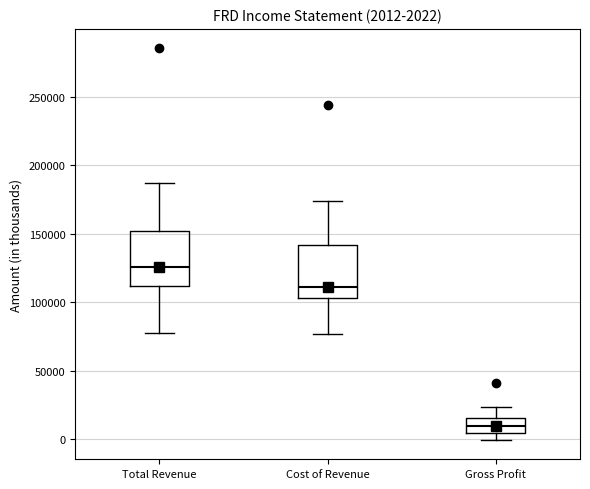

Which box has the highest median line?

Total Revenue